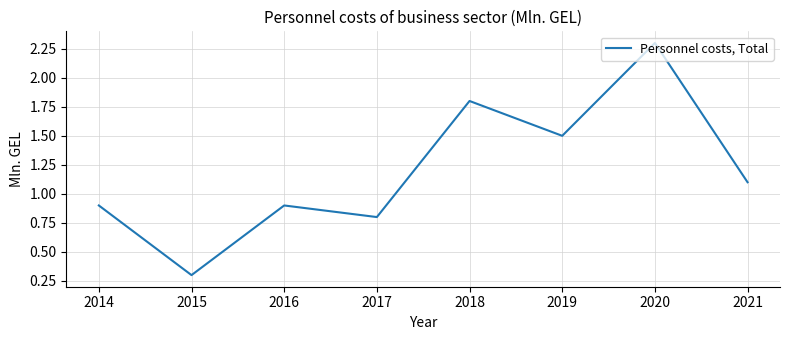

What value does the data have at 2019?

1.5